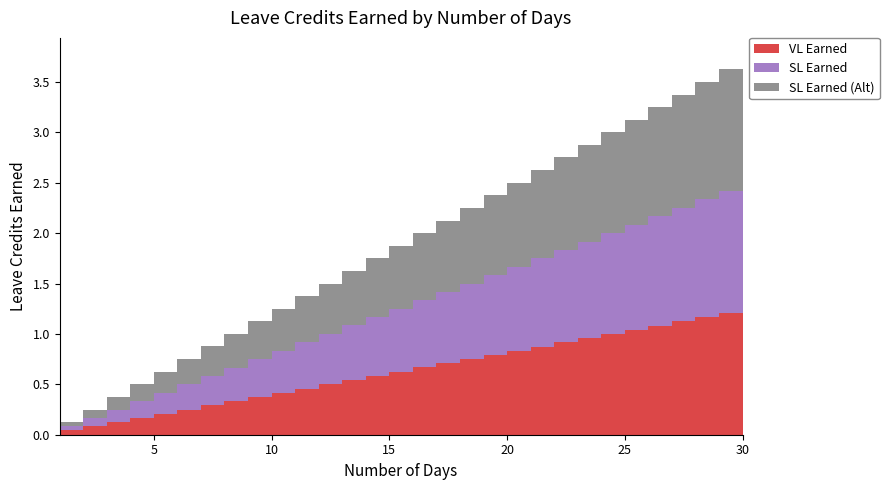

Reading left to right, extract all data points from this chart.

VL Earned: 0.0	0.1	0.1	0.2	0.2	0.2	0.3	0.3	0.4	0.4	0.5	0.5	0.5	0.6	0.6	0.7	0.7	0.8	0.8	0.8	0.9	0.9	1.0	1.0	1.0	1.1	1.1	1.2	1.2	1.2
SL Earned: 0.0	0.1	0.1	0.2	0.2	0.2	0.3	0.3	0.4	0.4	0.5	0.5	0.5	0.6	0.6	0.7	0.7	0.8	0.8	0.8	0.9	0.9	1.0	1.0	1.0	1.1	1.1	1.2	1.2	1.2
SL Earned (Alt): 0.0	0.1	0.1	0.2	0.2	0.2	0.3	0.3	0.4	0.4	0.5	0.5	0.5	0.6	0.6	0.7	0.7	0.8	0.8	0.8	0.9	0.9	1.0	1.0	1.0	1.1	1.1	1.2	1.2	1.2